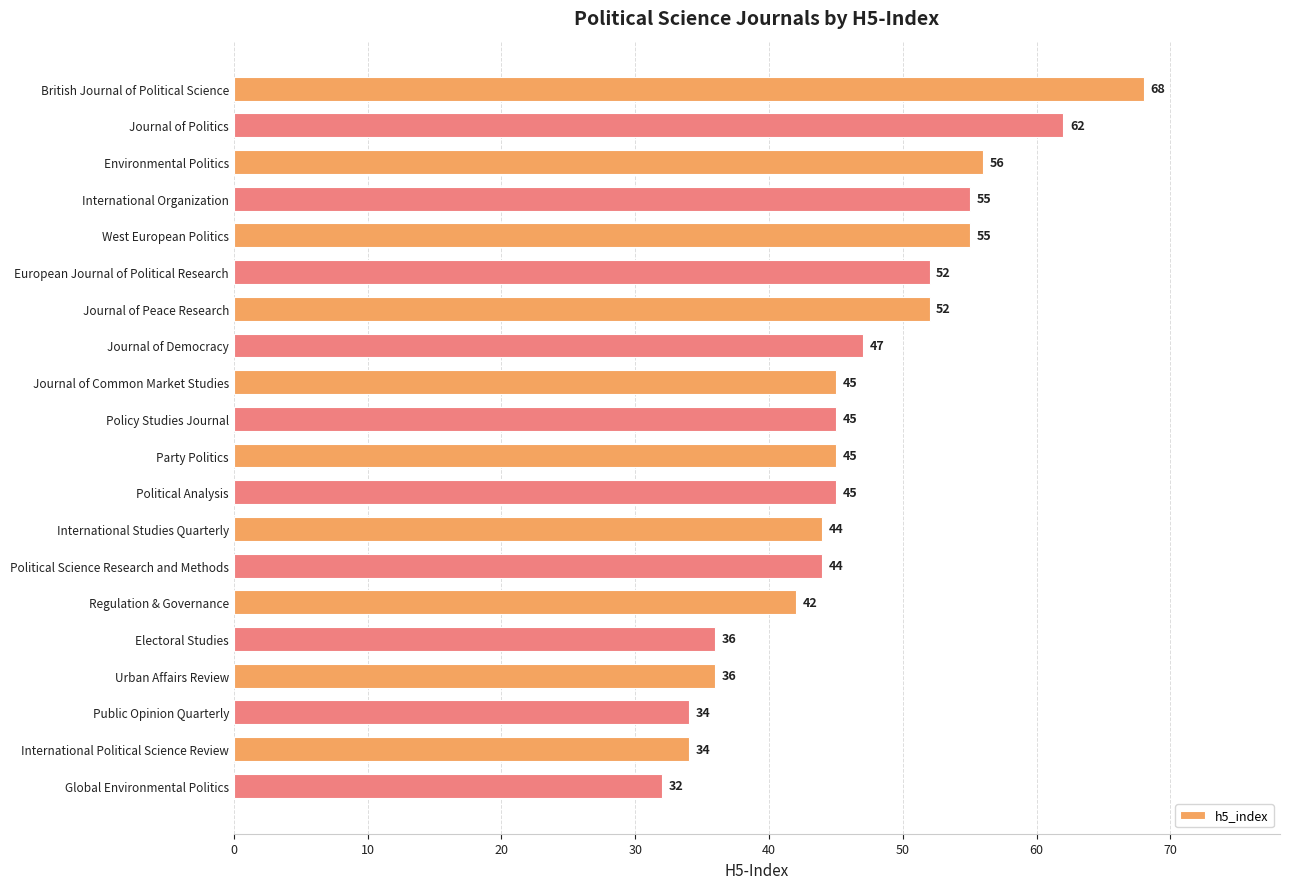

Does the chart contain any negative values?

No